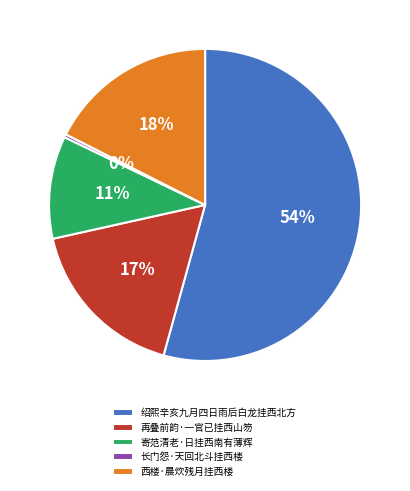

Does 寄范清老·日挂西南有薄辉 account for over 50% of the chart?

No